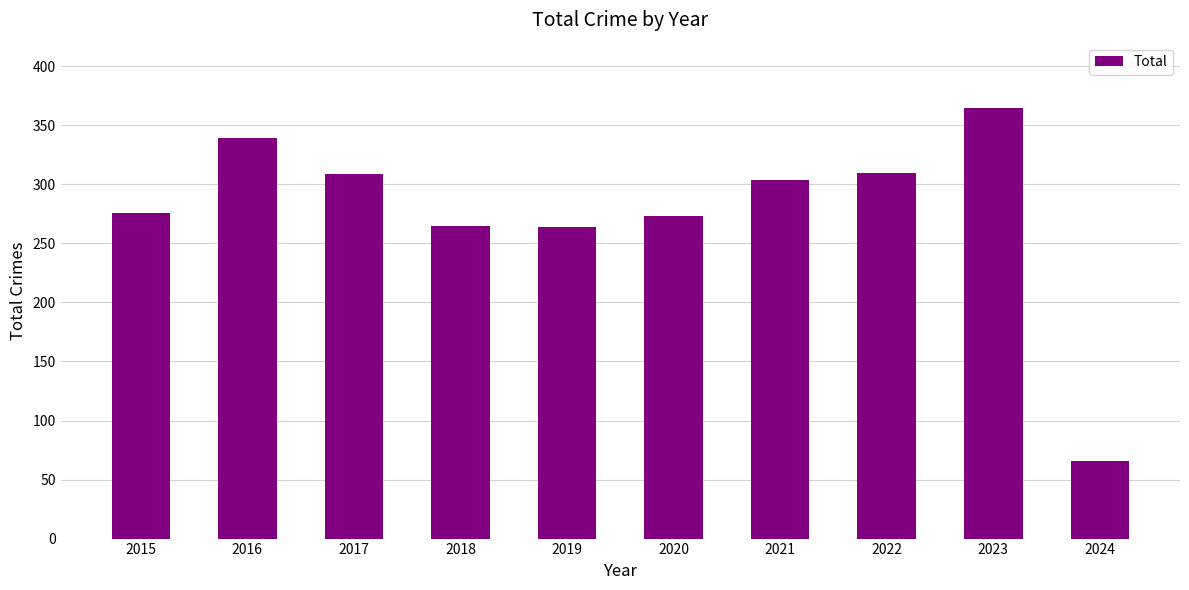

What is the change in value from 2017 to 2019?

-45